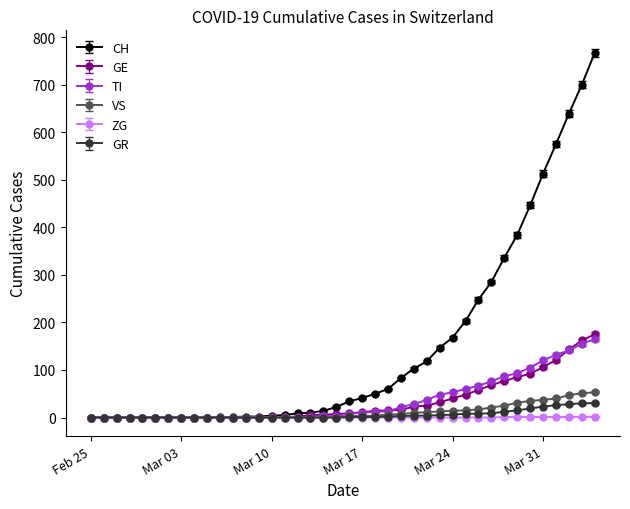

What is the greatest value displayed?

767